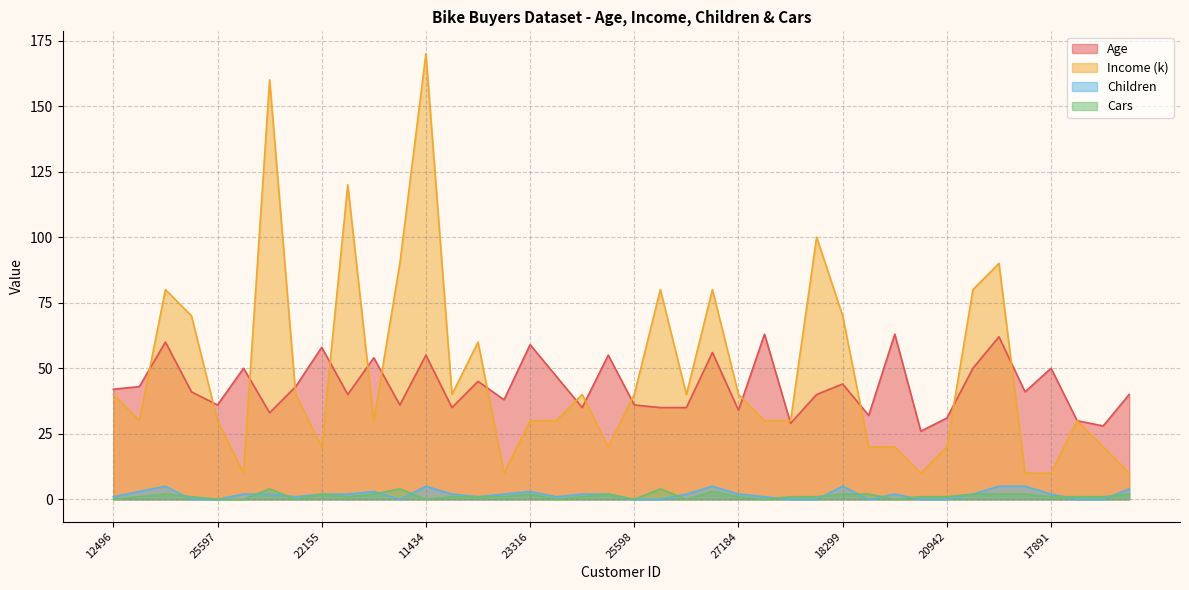

Between 12697 and 23542, which is larger?

23542